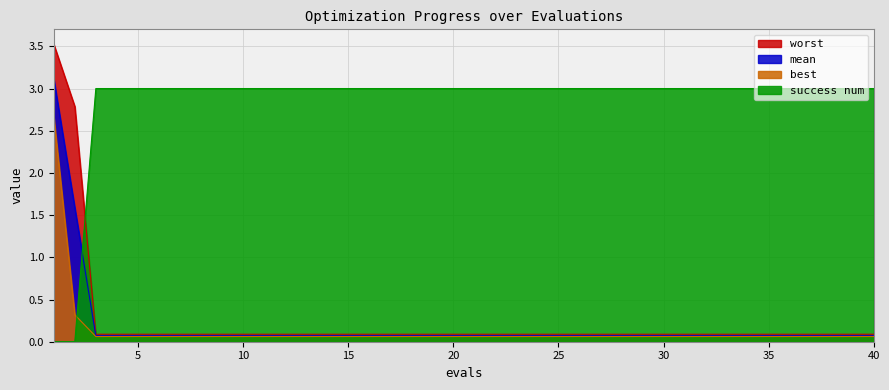

What are all the series names shown in the legend?

worst, mean, best, success num